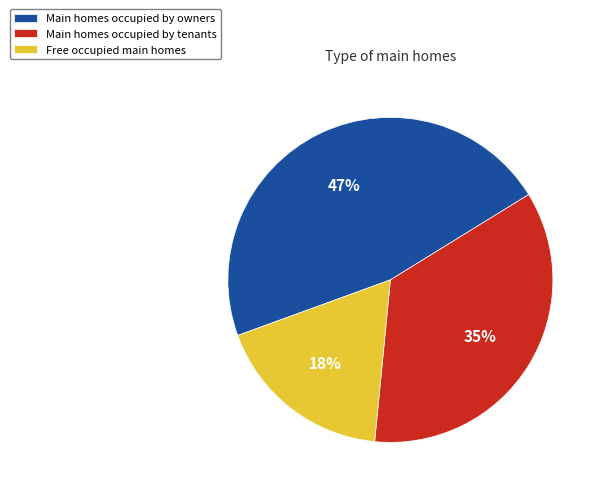

What is the largest slice in the pie chart?

Main homes occupied by owners